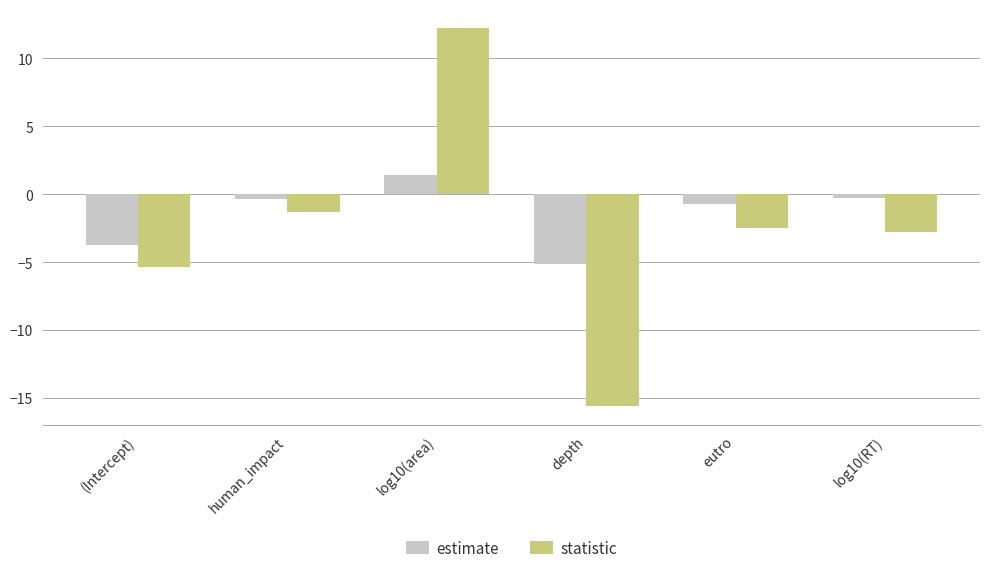

Which label corresponds to the largest value in the chart?

log10(area)